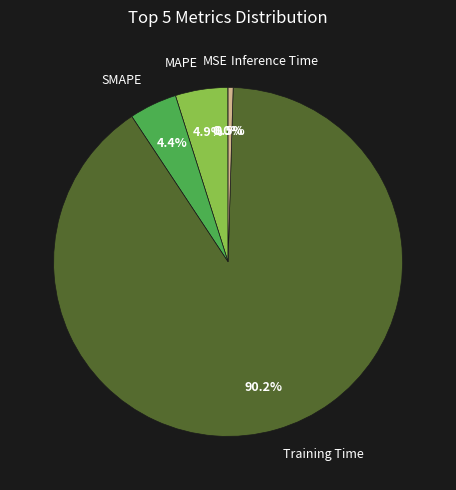

Do MAPE and Training Time together represent more than half of the pie?

Yes